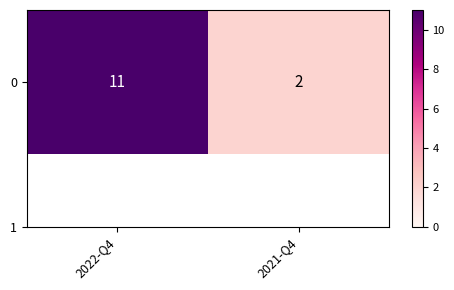

Where is the data nearest to the value 6?

2021-Q4